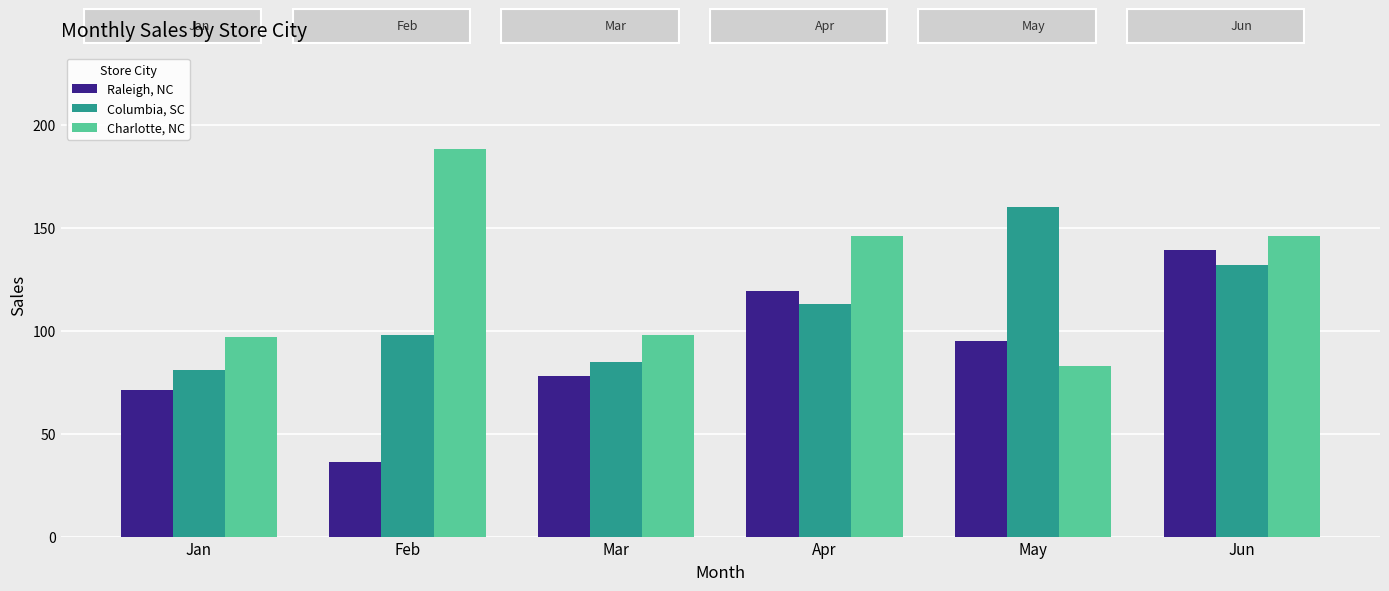

Read the Charlotte, NC value at Jun, to the nearest 50.

150